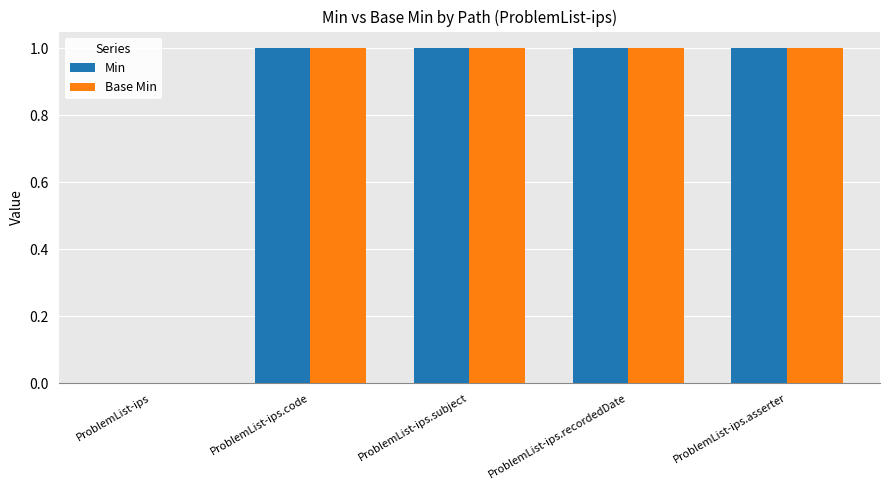

How many groups of bars are there?

5